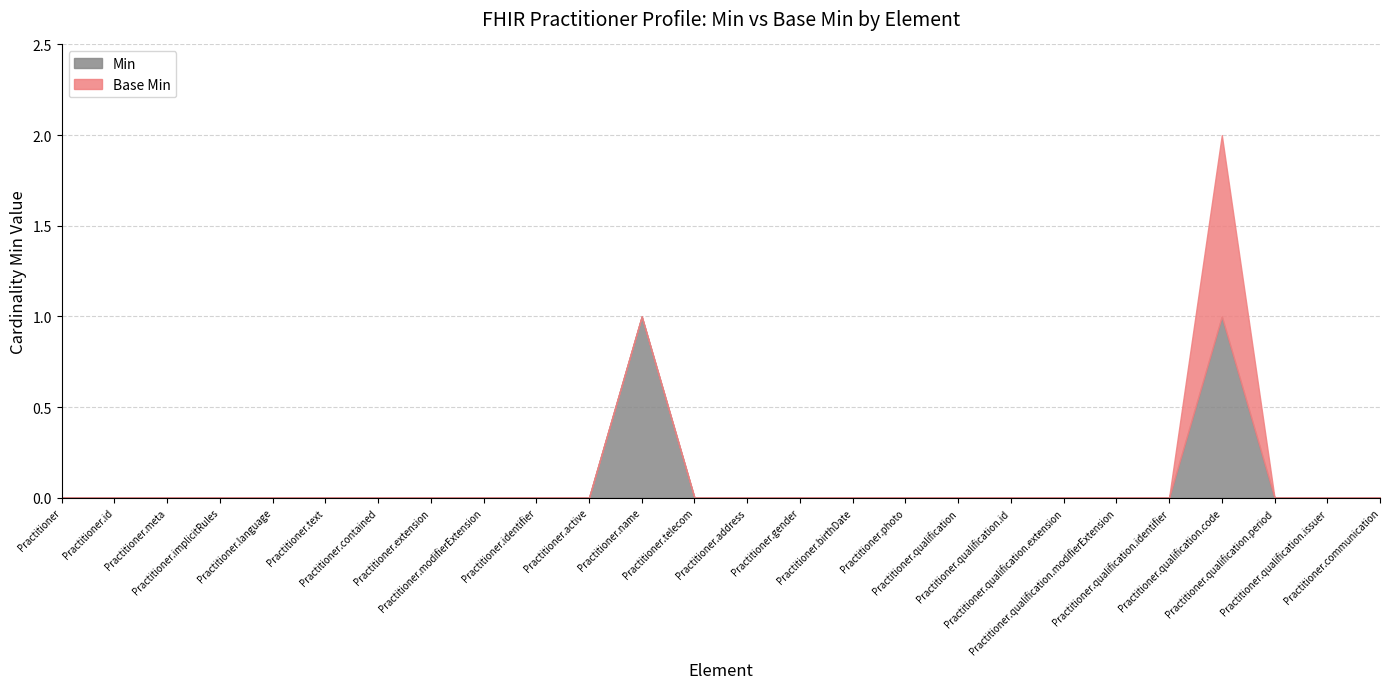

Does the chart display data point markers on the line(s)?

No